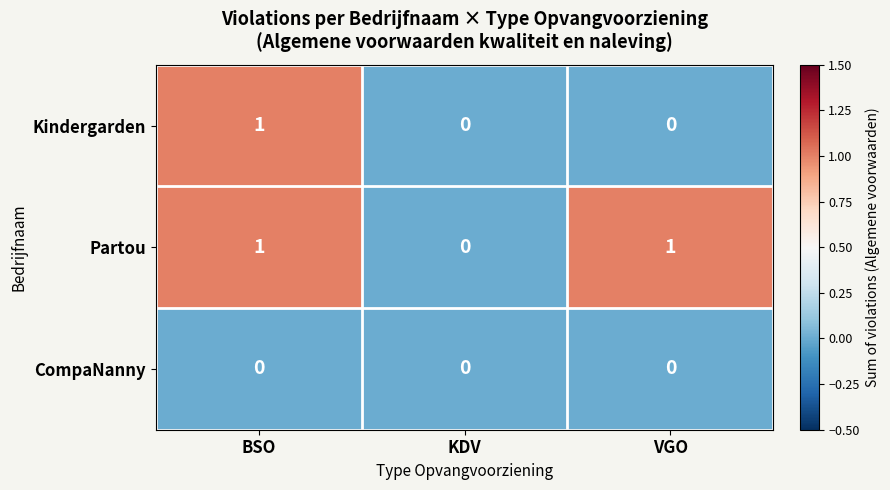

Which series changed the most between KDV and VGO?

Partou